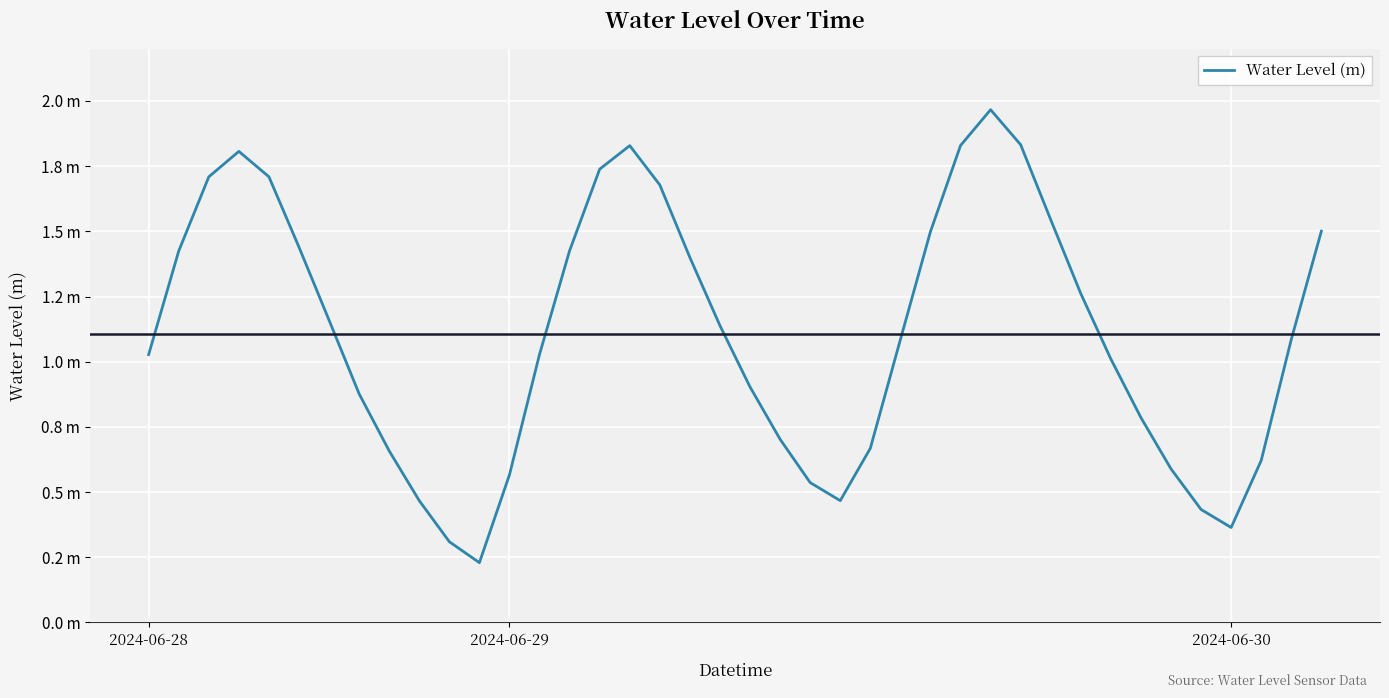

What is the difference between the maximum and second lowest values?

1.7